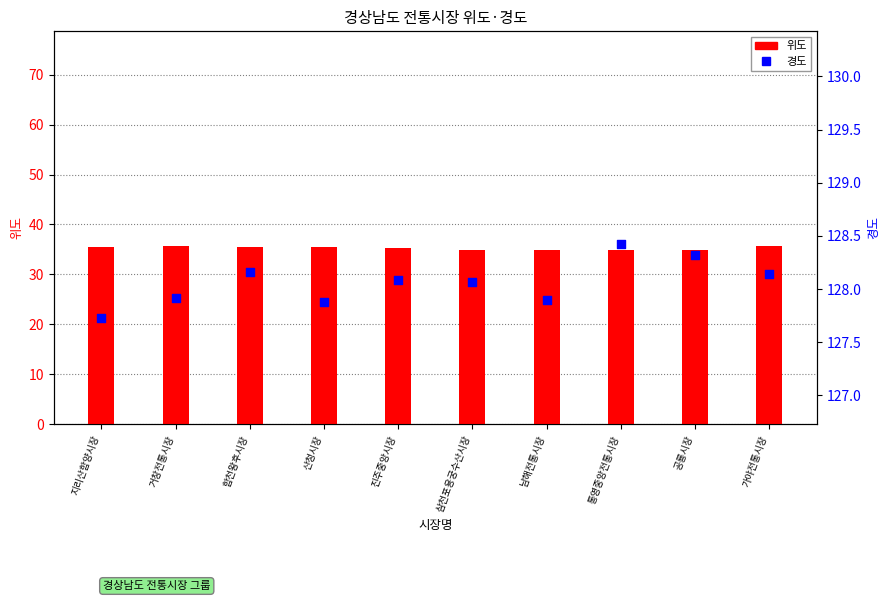

Which series contains the lowest Y value?

위도